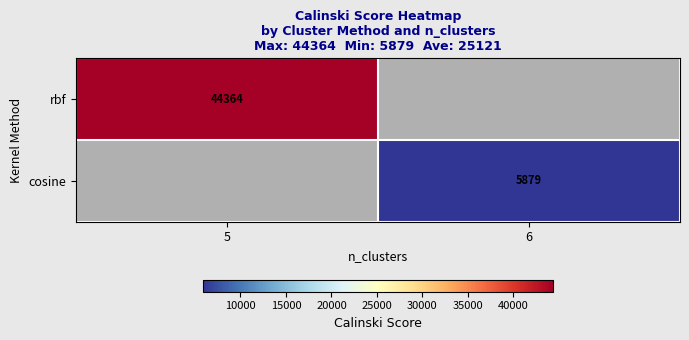

At which category does the chart reach its peak across all series?

5